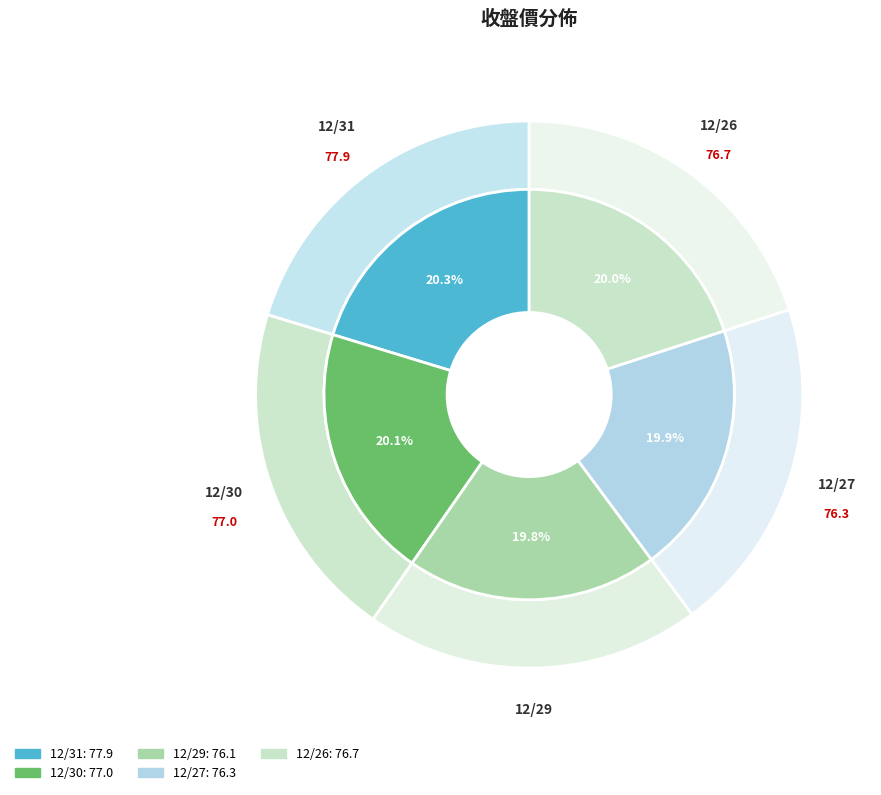

What is the largest slice in the pie chart?

12/31